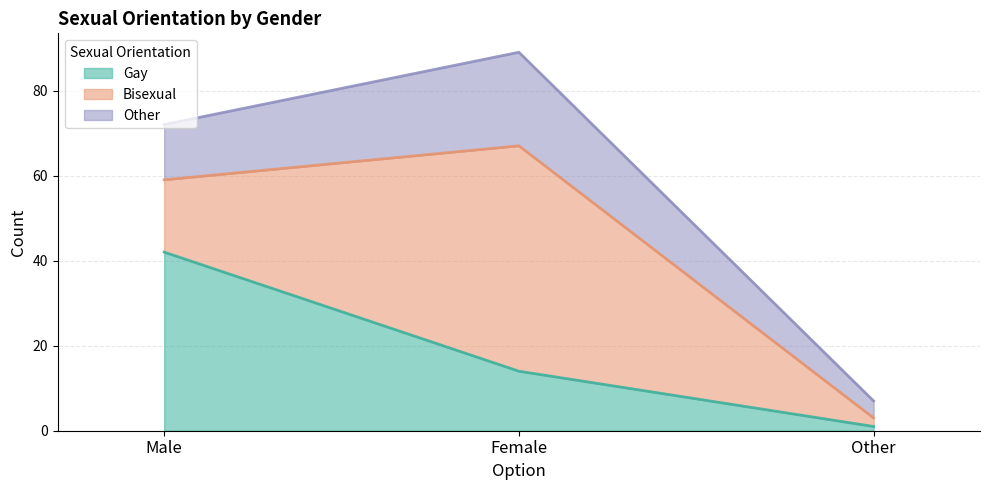

Which series has the largest range (max minus min)?

Bisexual